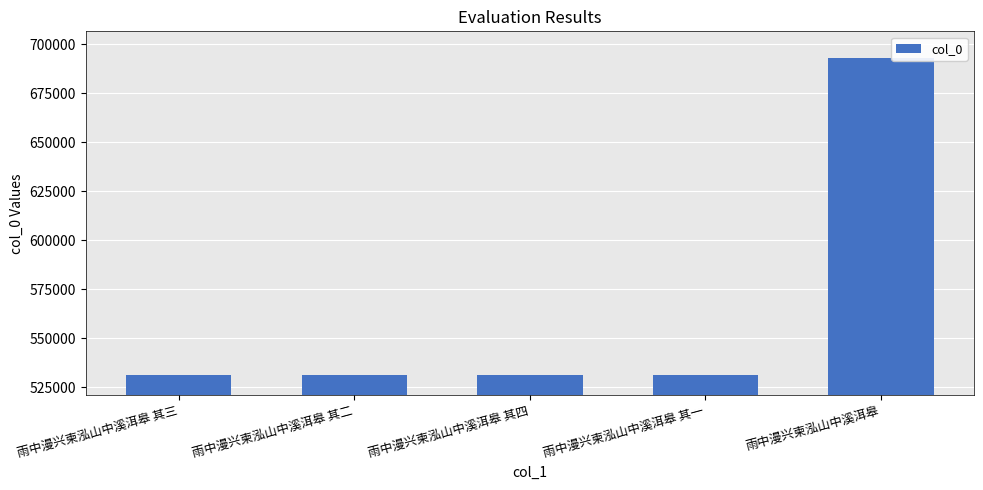

What is the value of the 2nd bar from the left?

531493